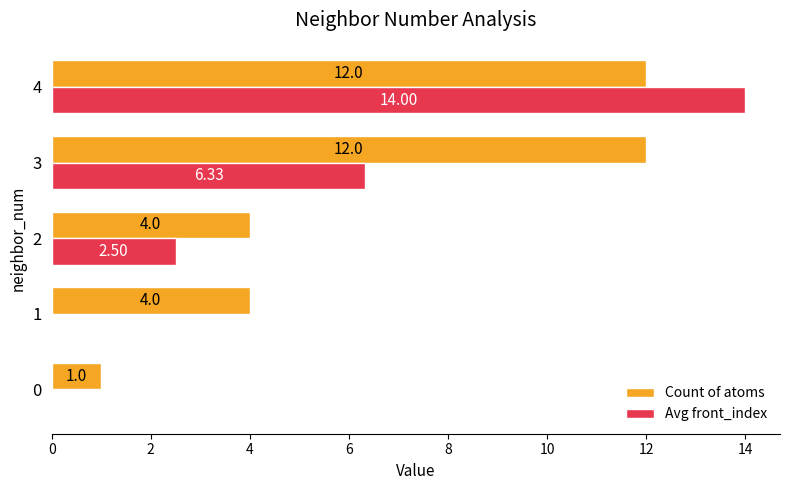

What is the total value across all series at 2?

6.5